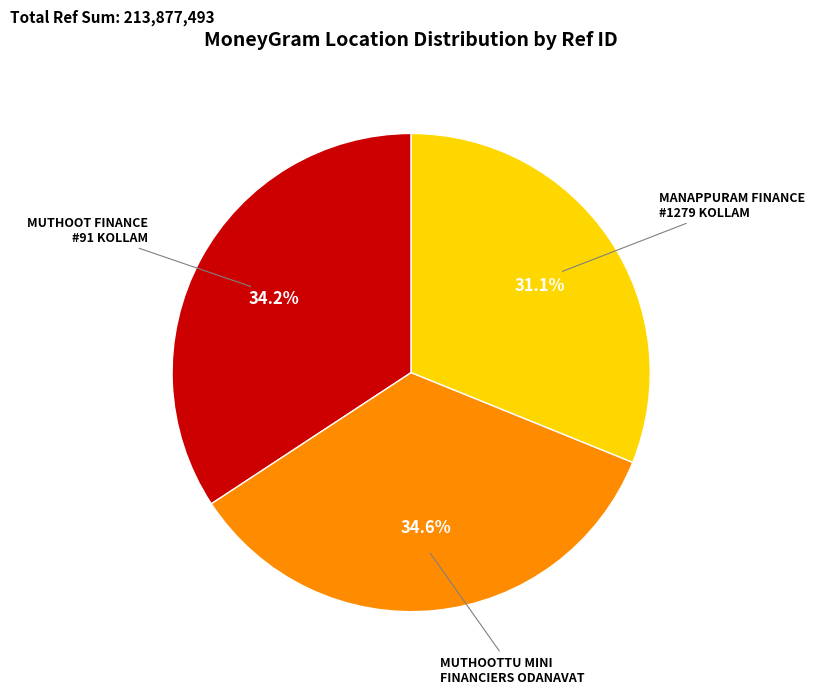

Is there any slice that represents more than half of the pie?

No